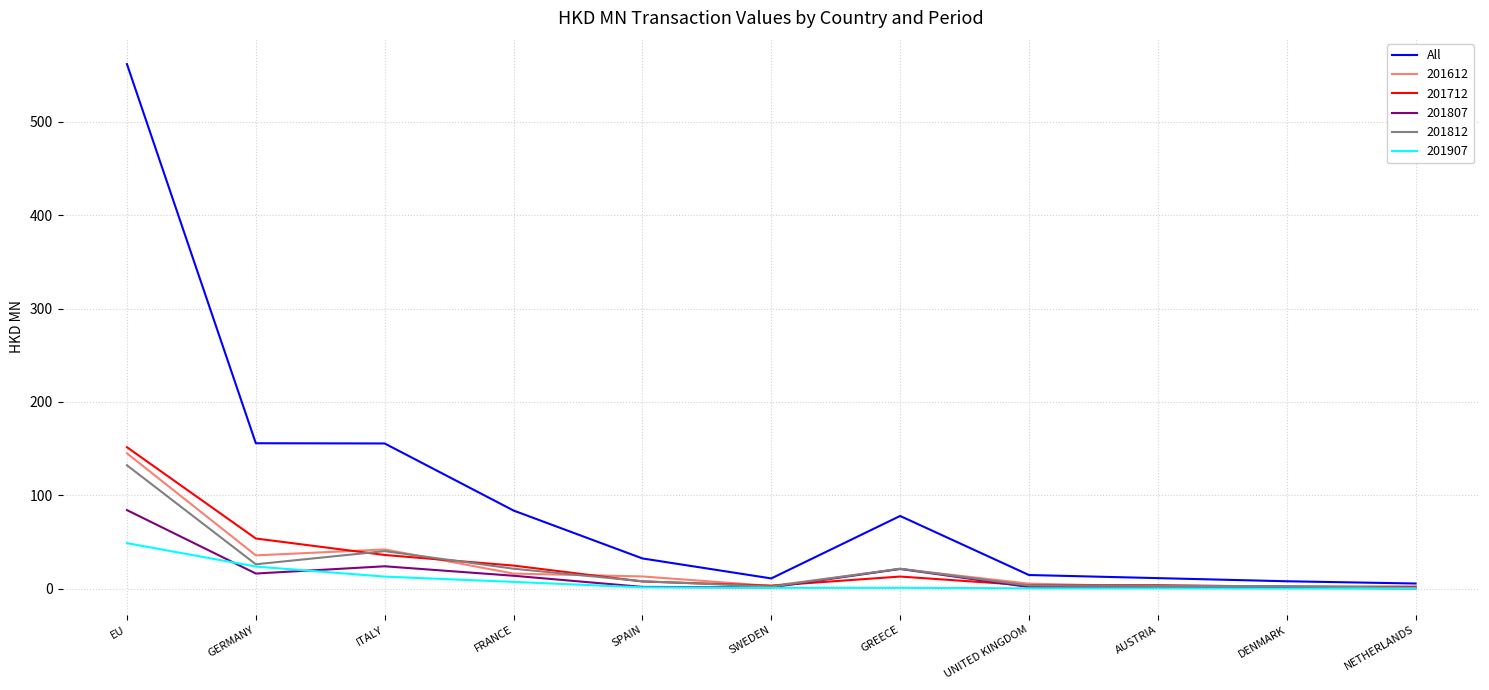

What is the total value across all series at GERMANY?

311.6